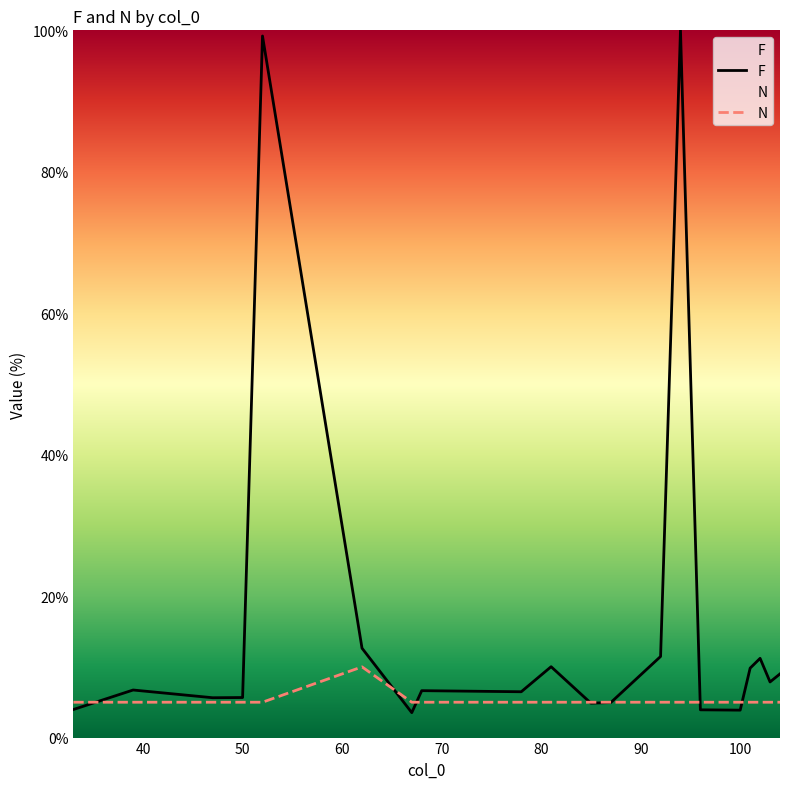

What is the sum of all N values?

105.0